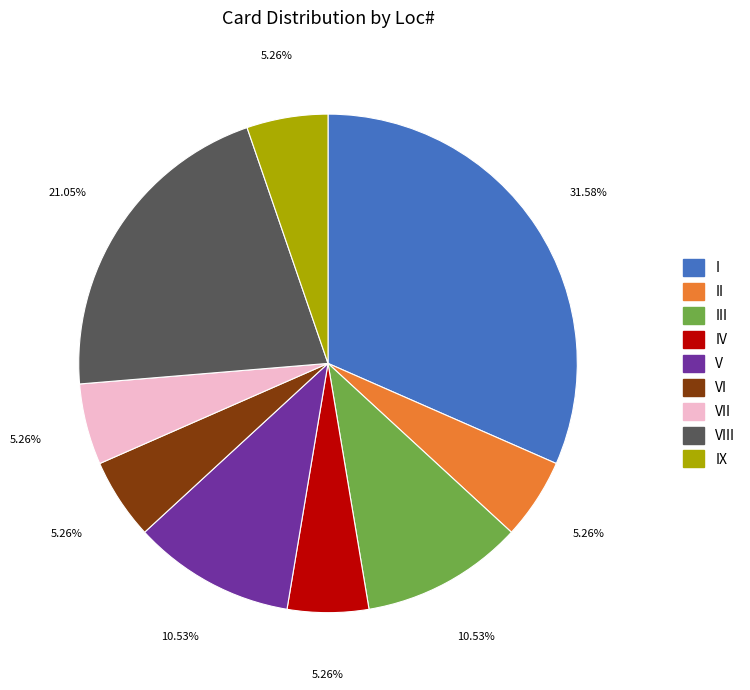

Is there any slice that represents more than half of the pie?

No